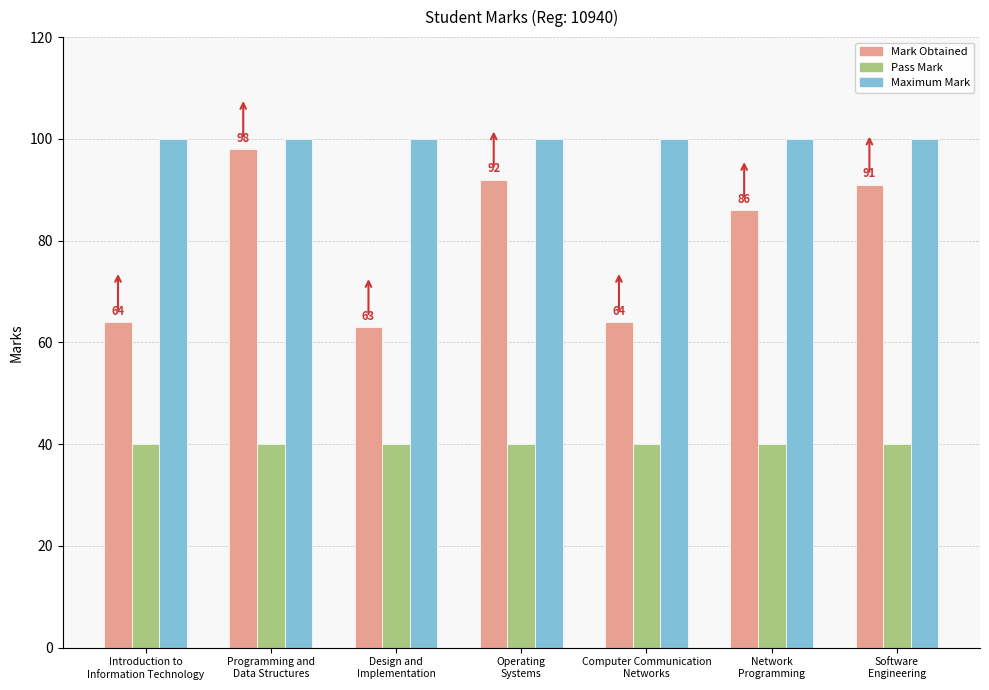

Which series has the largest range (max minus min)?

Mark Obtained